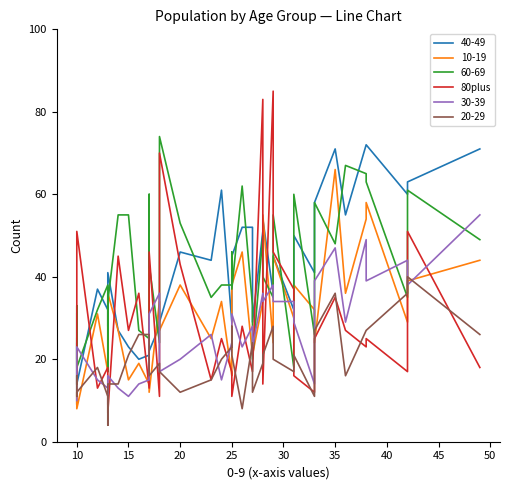

Reading right to left, what are all the values shown in this chart?

18	51	17	25	23	27	35	25	12	16	37	46	85	14	83	17	17	28	11	17	17	25	15	43	70	11	46	21	13	36	27	45	7	9	18	13	51	17	16	14